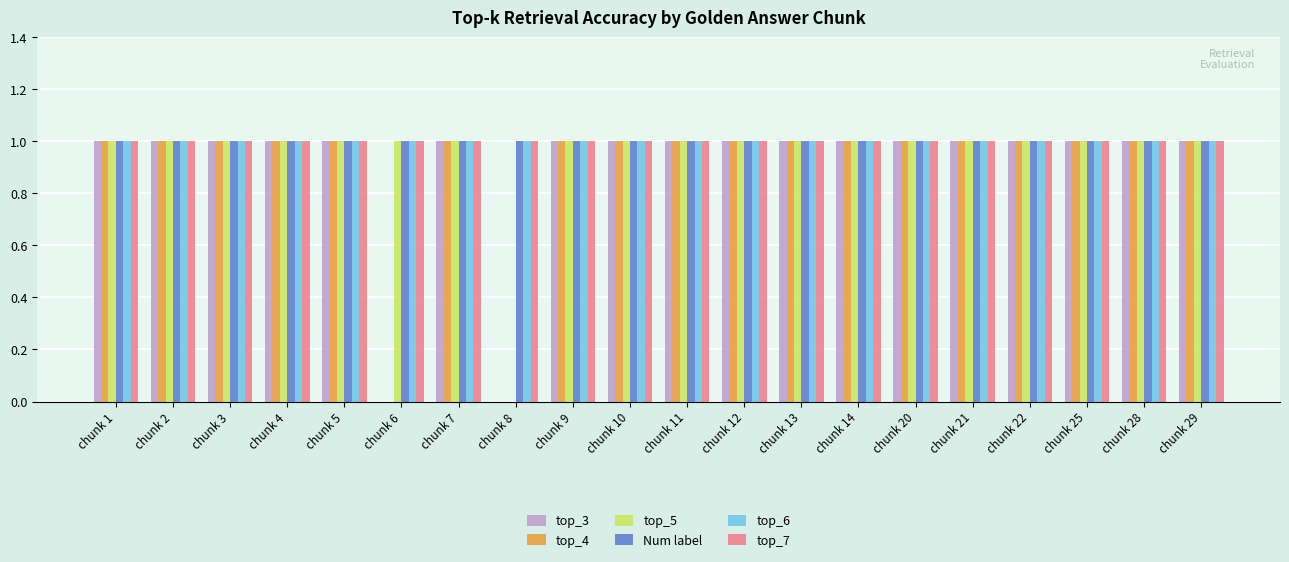

What is the greatest value displayed?

1